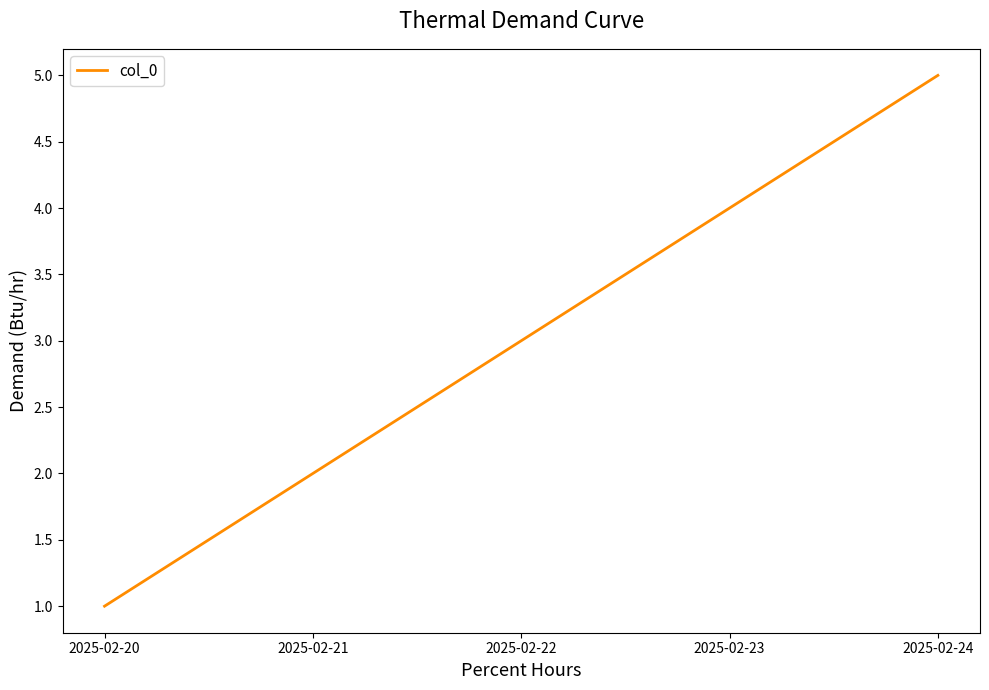

Reading right to left, transcribe all the data shown in this chart.

5	4	3	2	1